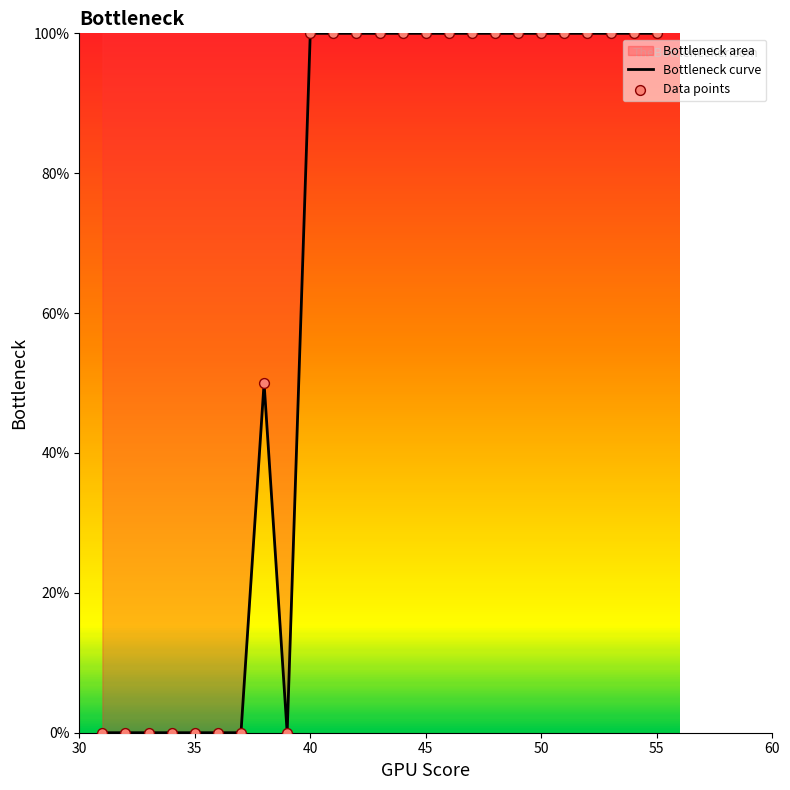

Which series has the largest Y range (max minus min)?

Bottleneck curve